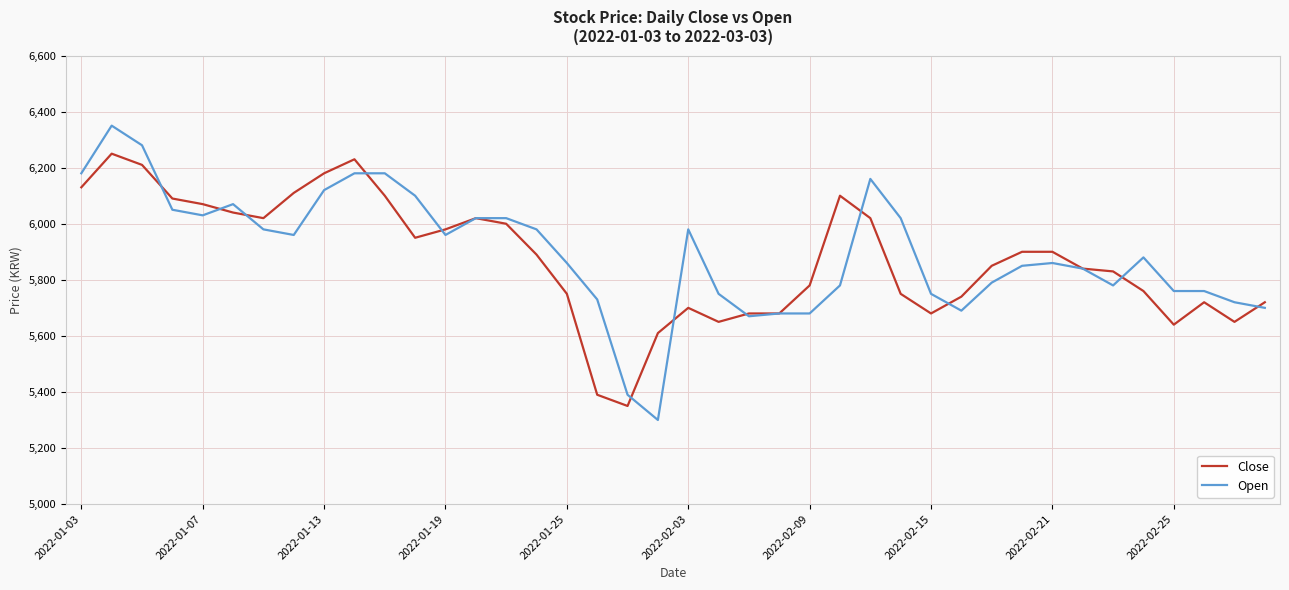

What is the maximum value shown in the chart?

6350